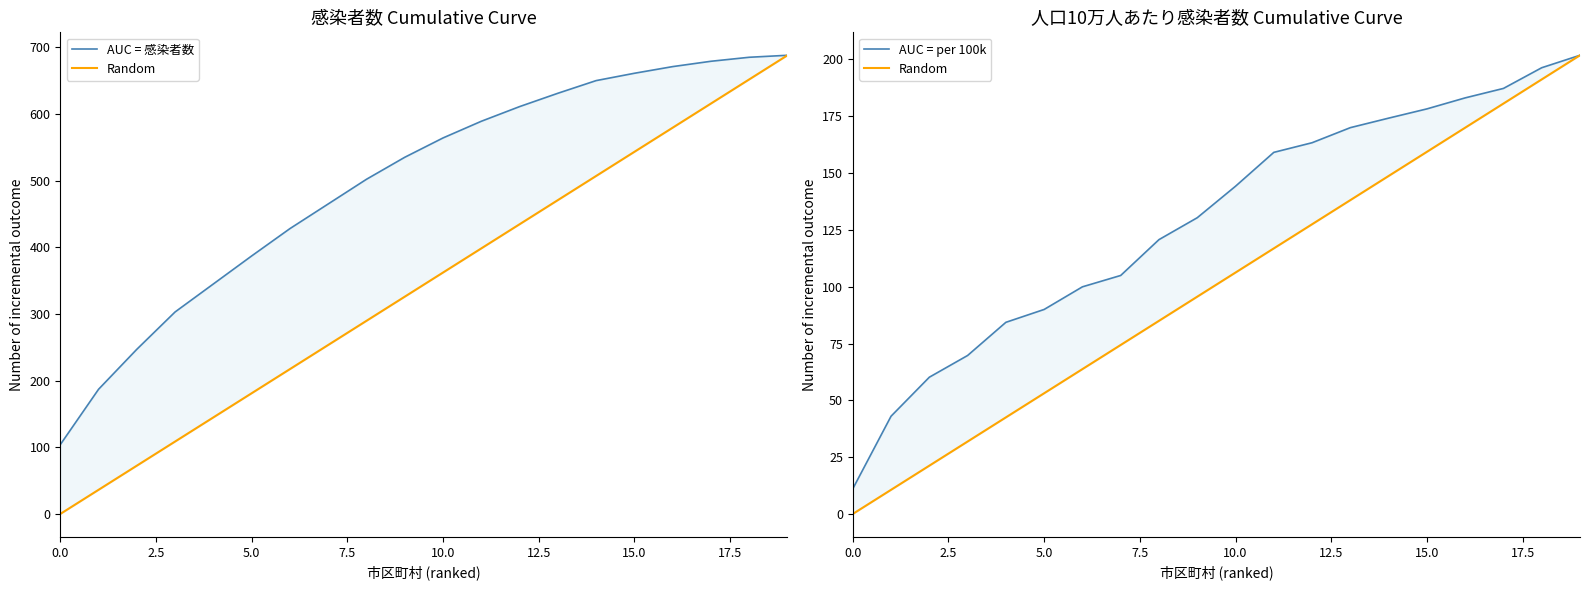

What is the sum of all AUC = per 100k values?

2572.2